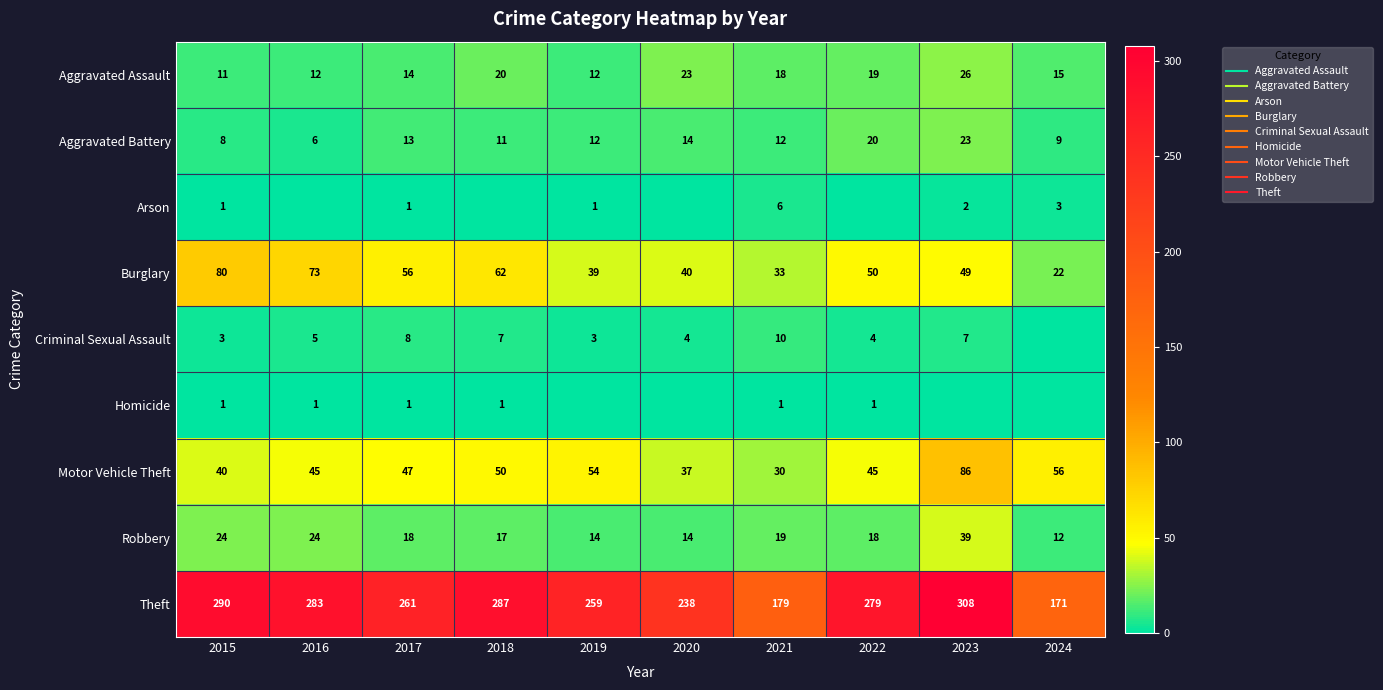

List the series in order of their peak value, lowest first.

Homicide, Arson, Criminal Sexual Assault, Aggravated Battery, Aggravated Assault, Robbery, Burglary, Motor Vehicle Theft, Theft